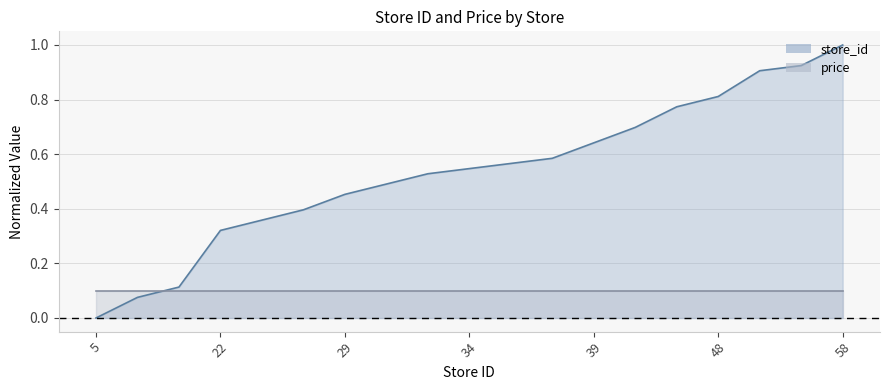

Which label corresponds to the largest value in the chart?

58